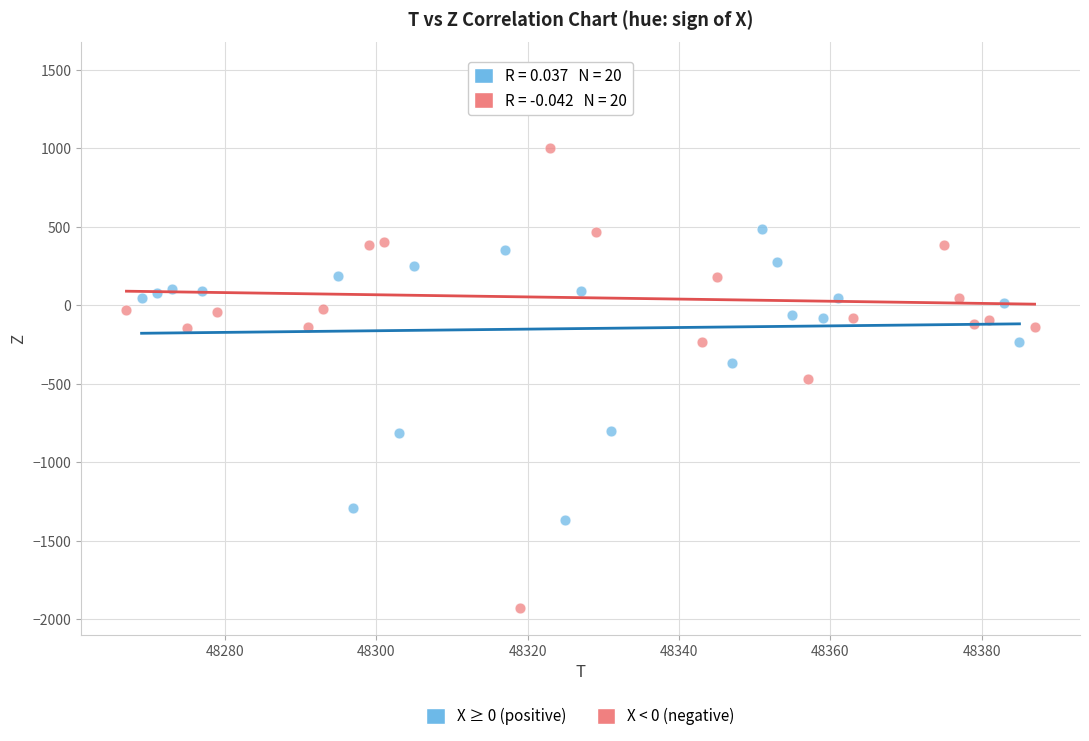

Which series has the widest spread of Y values?

X < 0 (negative)